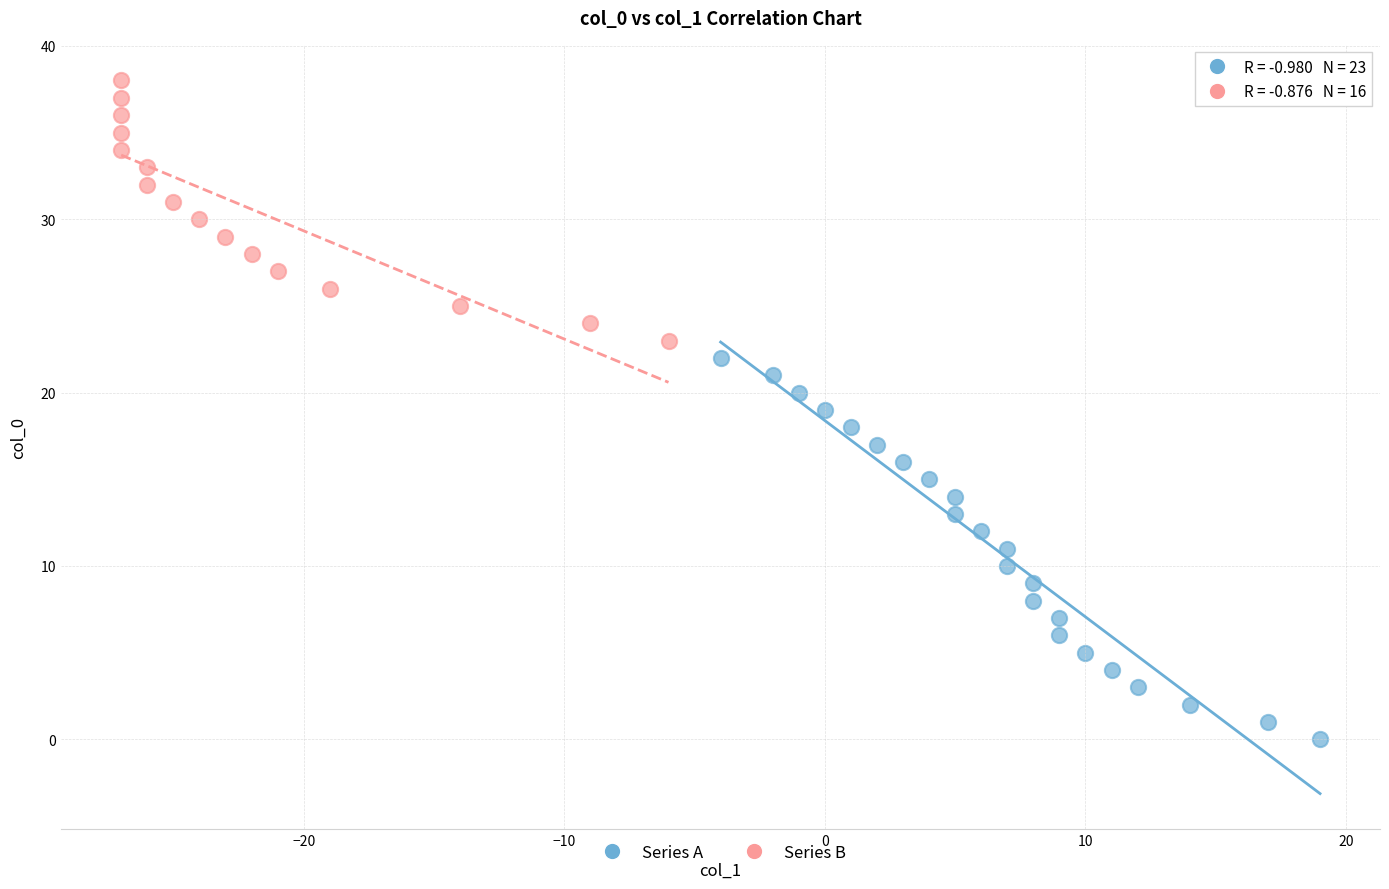

Which series has the largest Y range (max minus min)?

Series A